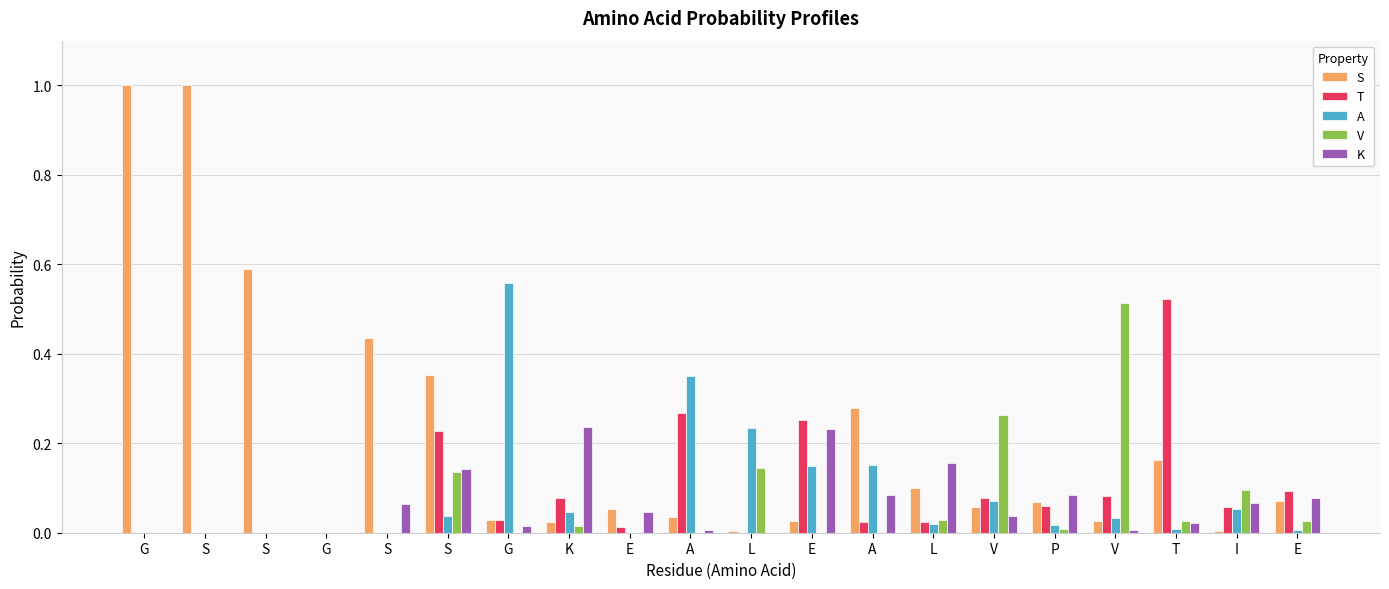

Which series has the largest total across all categories?

S